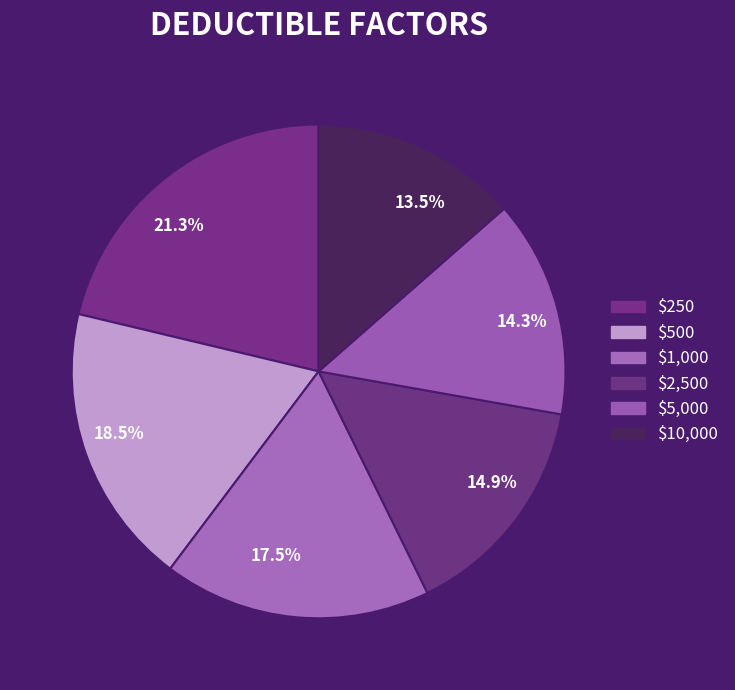

Which category has the biggest portion of the pie?

21.3%